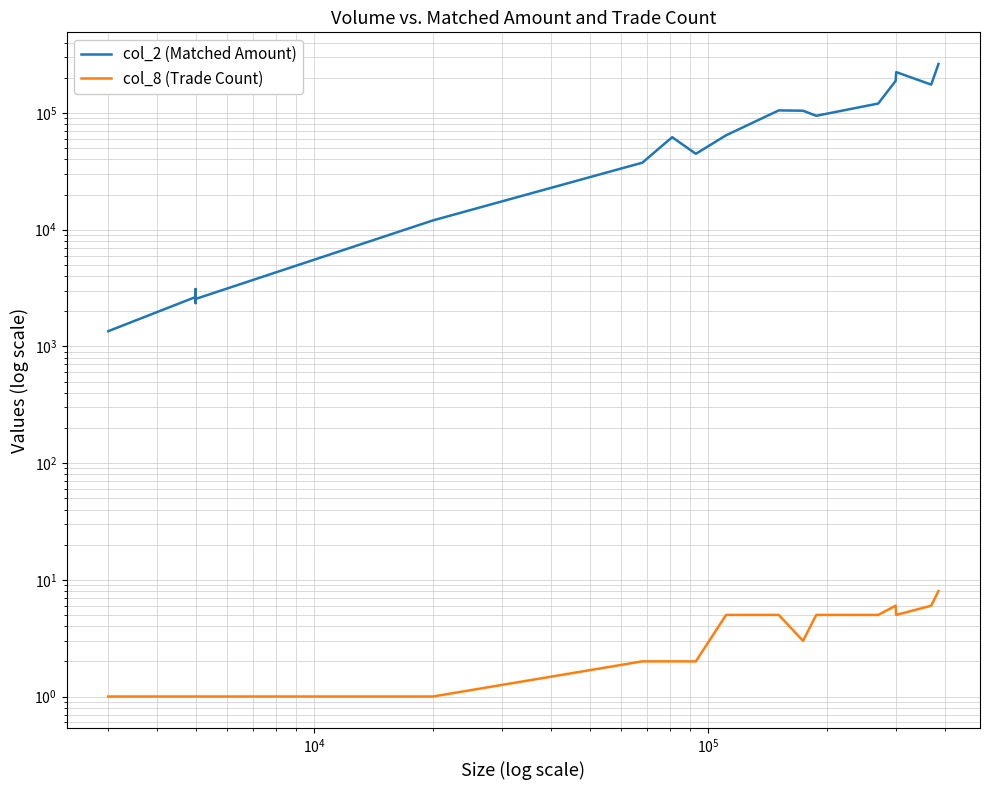

At how many categories does at least one series exceed 160497?

4